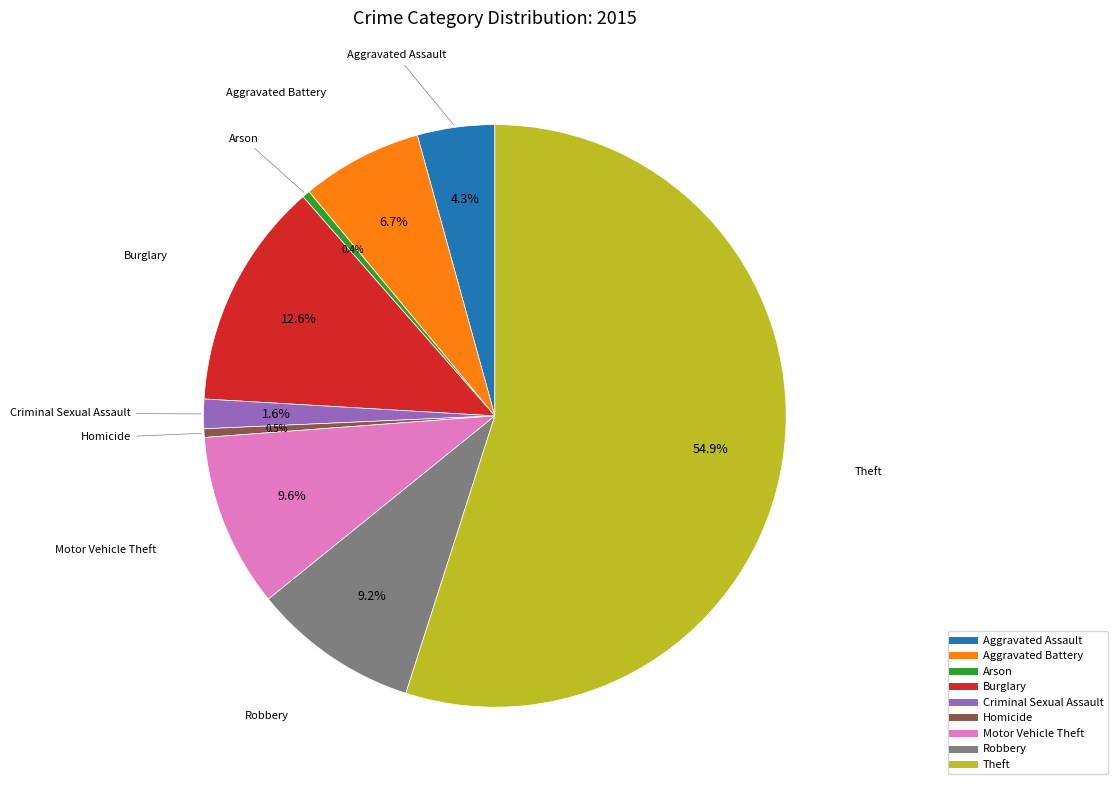

Which category accounts for the majority?

Theft